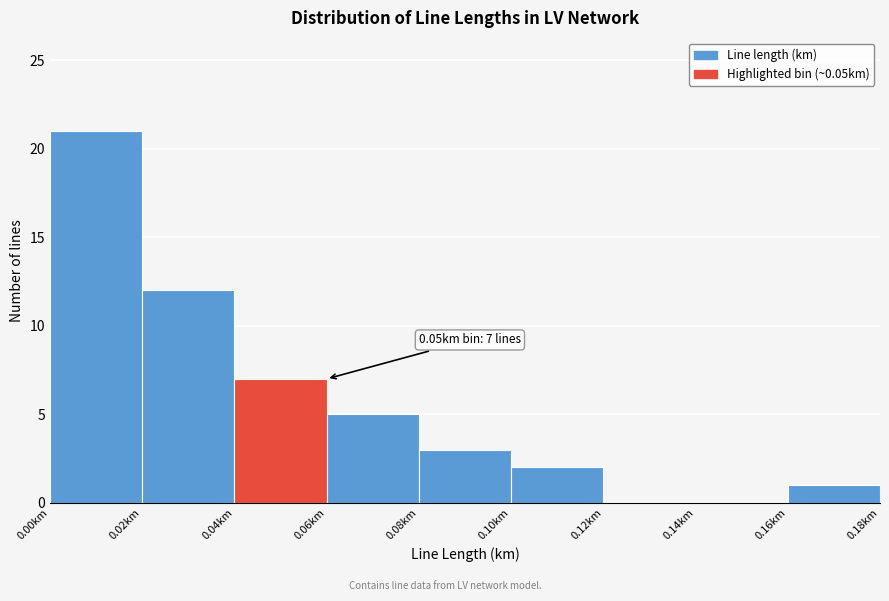

Over which range of the x-axis is the bar tallest?

0.00 to 0.02